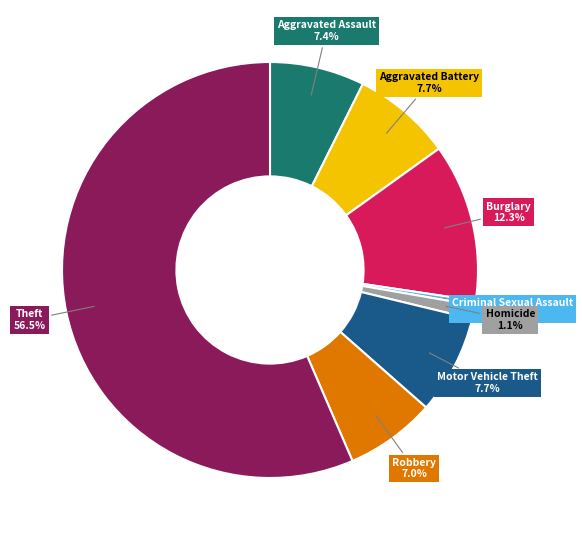

Approximately how many times larger is the value at Homicide compared to Motor Vehicle Theft?

0.1